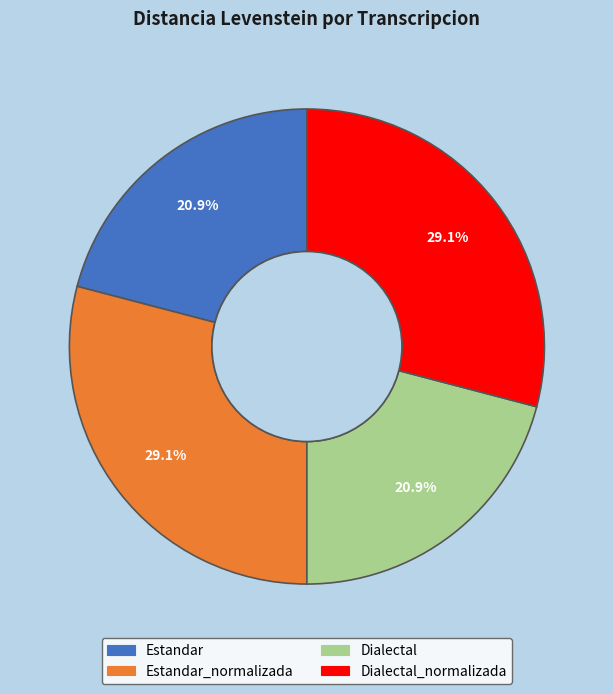

The Estandar_normalizada slice represents 29% of the pie. True or false?

True